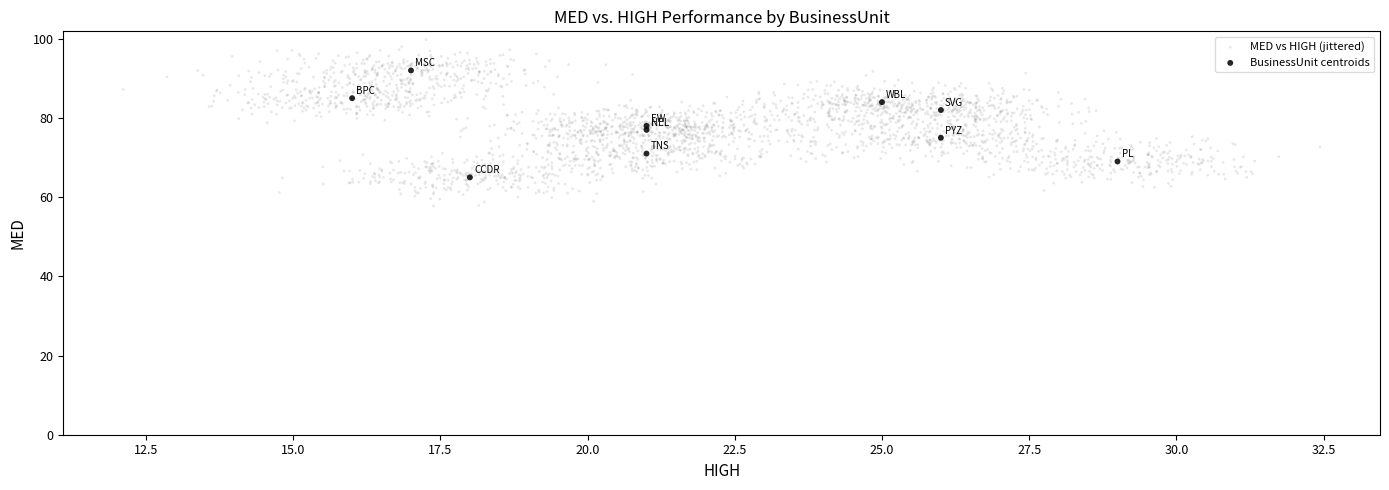

Which series contains the highest Y value?

MED vs HIGH (jittered)